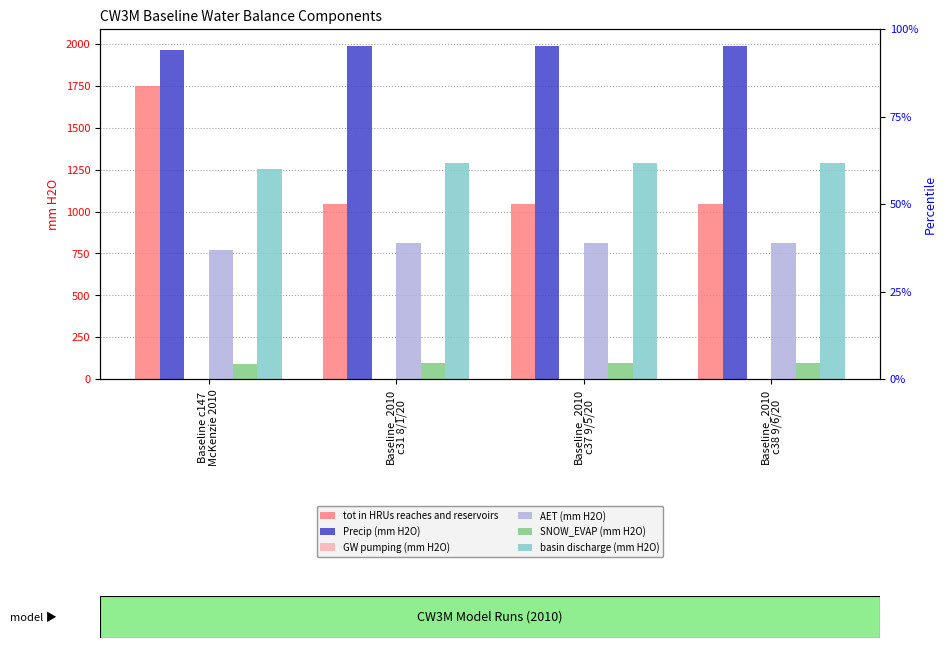

Reading left to right, extract all data points from this chart.

tot in HRUs reaches and reservoirs: 1751.6	1044.3	1044.3	1044.3
Precip (mm H2O): 1963.5	1990.5	1990.5	1990.5
GW pumping (mm H2O): 0.4	1.3	1.3	1.3
AET (mm H2O): 771.8	814.4	814.4	814.4
SNOW_EVAP (mm H2O): 91.6	93.2	93.2	93.2
basin discharge (mm H2O): 1252.9	1291.8	1291.8	1291.8